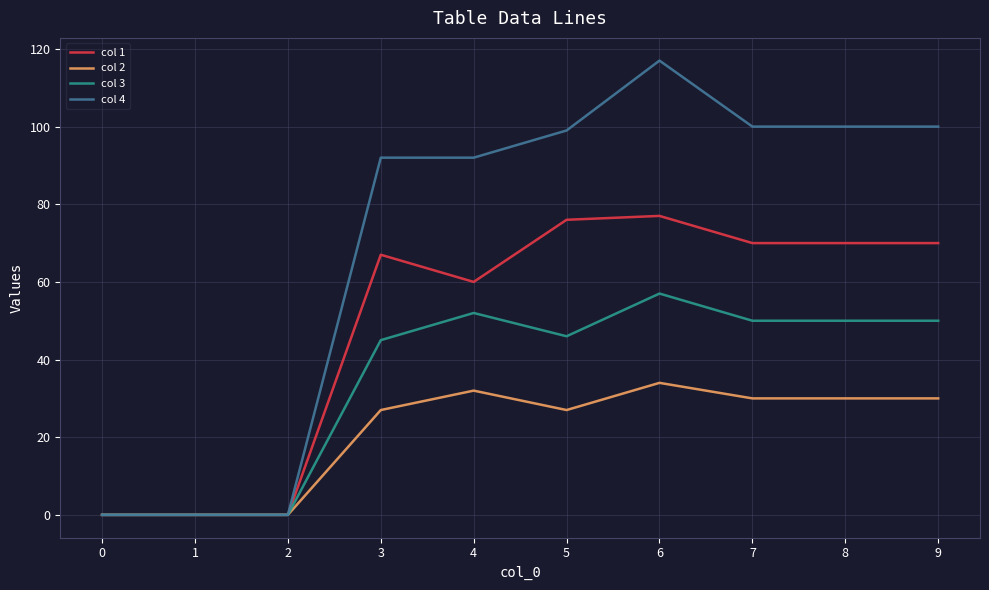

Count the number of data series in this chart.

4